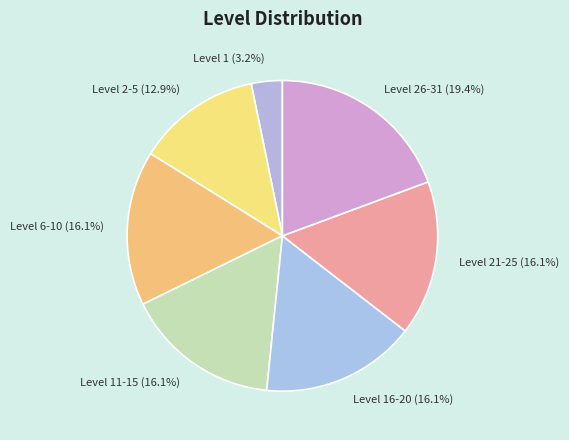

Does any single category account for the majority?

No